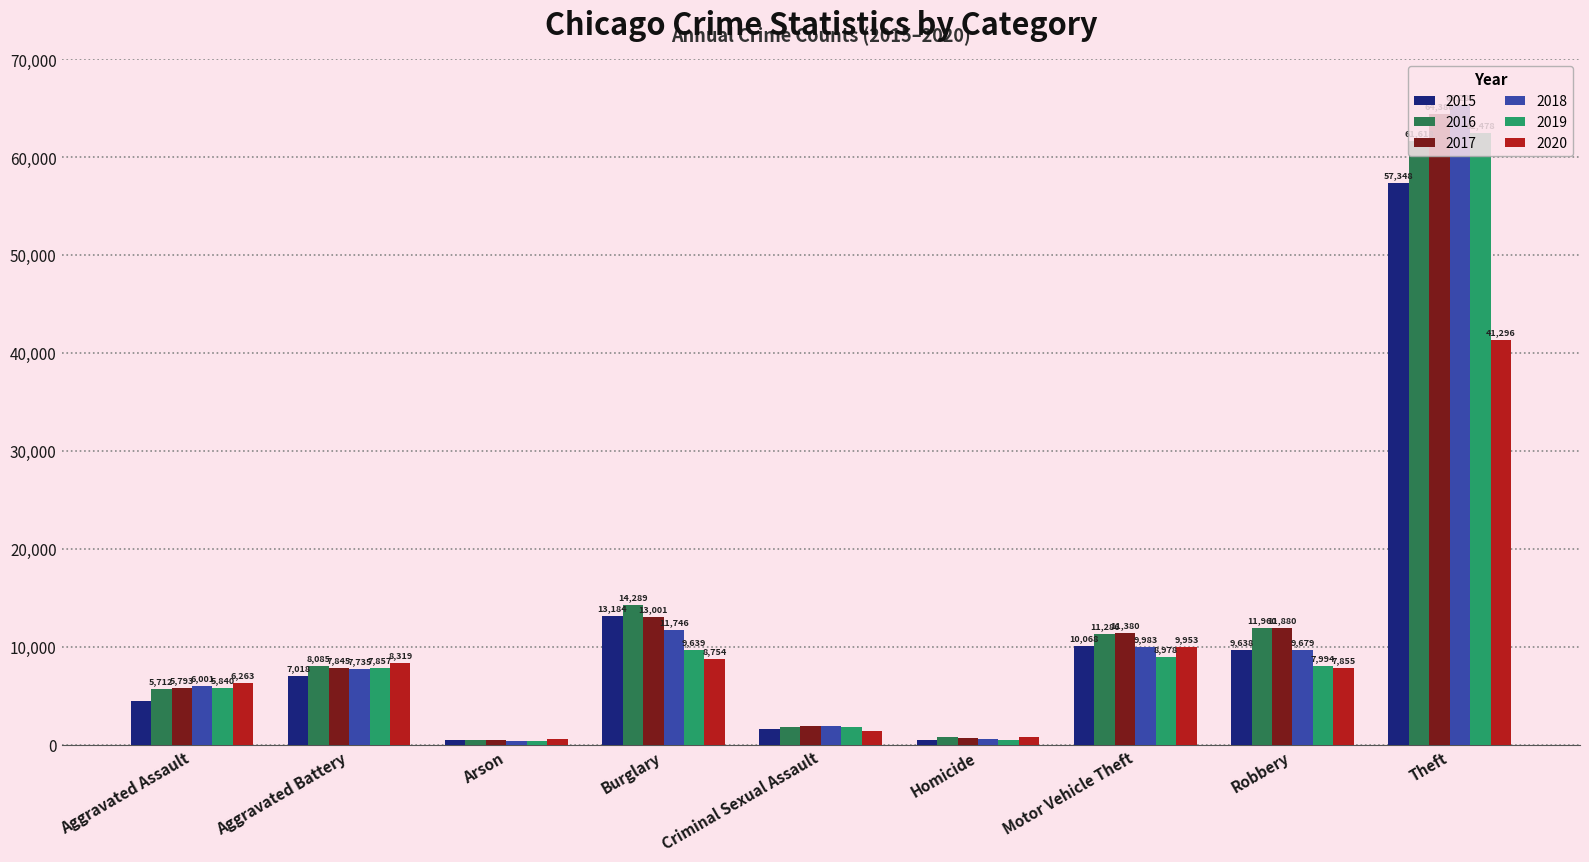

What are all the series names shown in the legend?

2015, 2016, 2017, 2018, 2019, 2020